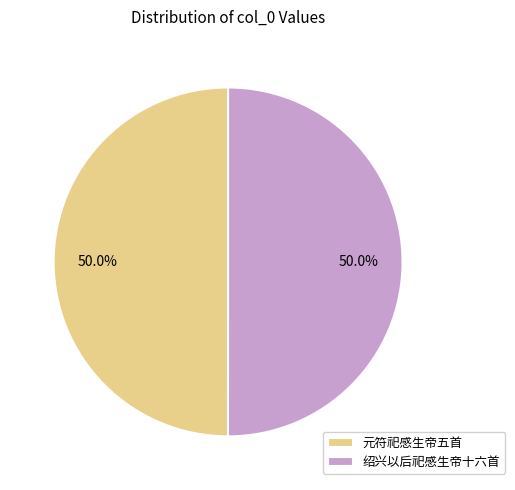

Combined, do 元符祀感生帝五首 and 绍兴以后祀感生帝十六首 account for over 50%?

Yes